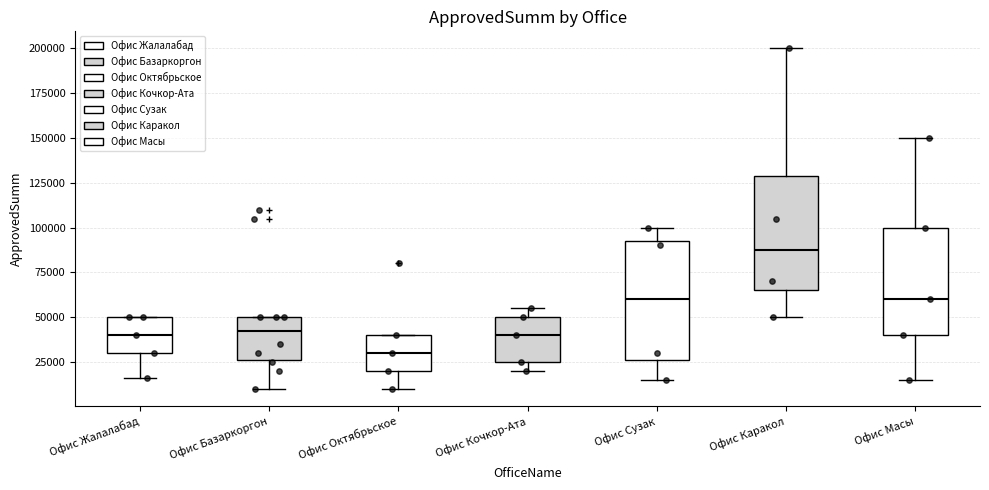

Reading left to right, read every box against the y-axis: the position of its median line, the range the box covers, and the ends of its whiskers. The values are not printed on the chart, so give them approximately, as read against the axis.

Офис Жалалабад: median 40000, box 30000 to 50000, whiskers 15000 to 50000
Офис Базаркоргон: median 45000, box 25000 to 50000, whiskers 10000 to 50000
Офис Октябрьское: median 30000, box 20000 to 40000, whiskers 10000 to 40000
Офис Кочкор-Ата: median 40000, box 25000 to 50000, whiskers 20000 to 55000
Офис Сузак: median 60000, box 25000 to 95000, whiskers 15000 to 100000
Офис Каракол: median 90000, box 65000 to 130000, whiskers 50000 to 200000
Офис Масы: median 60000, box 40000 to 100000, whiskers 15000 to 150000